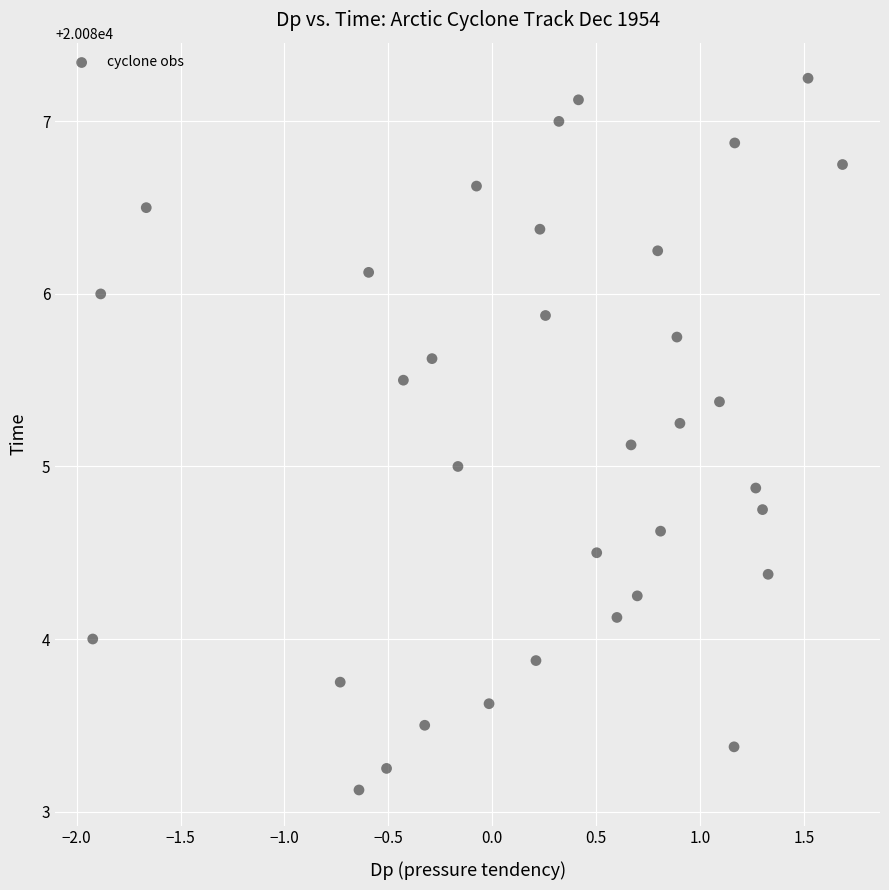

What is the range of X values (max minus min)?

3.6